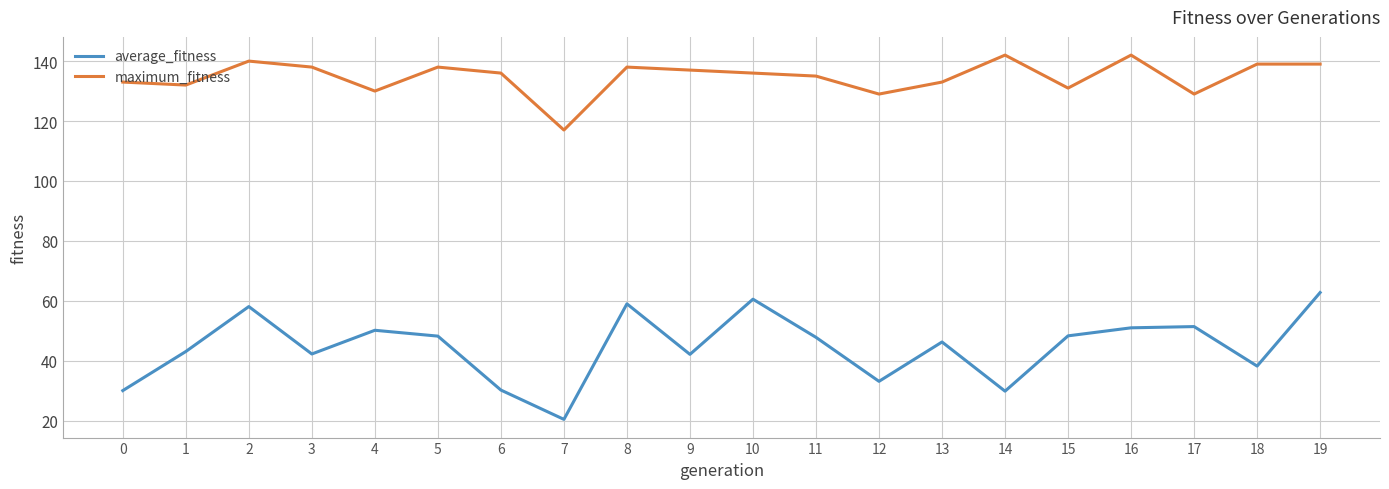

True or false: average_fitness has a value of 12.8 at 13.

False